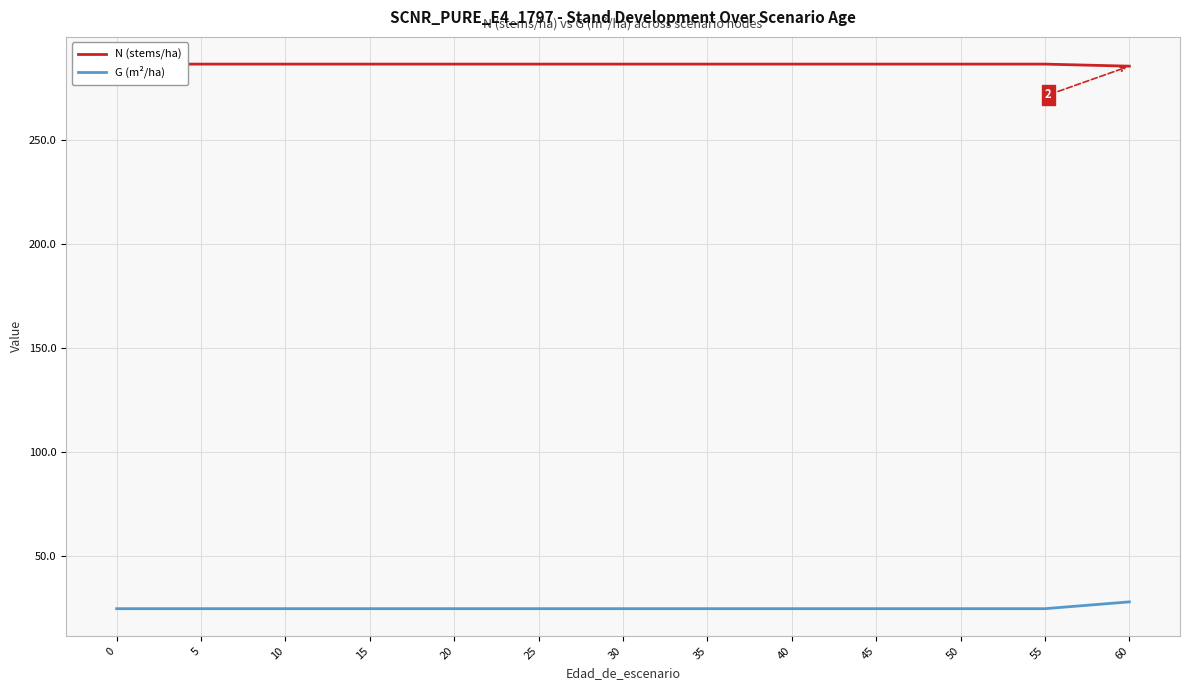

How many series are shown in this chart?

2